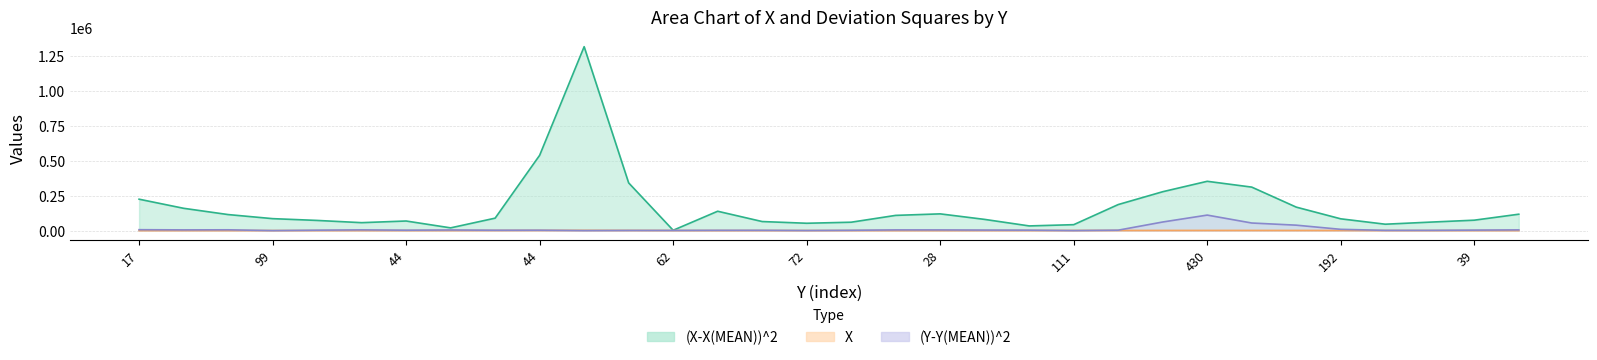

Reading left to right, what are all the values shown in this chart?

X: 156.0	230.5	291.3	337.5	360.2	391.7	368.0	490.1	928.2	1363.7	1776.7	1214.0	581.4	257.9	375.4	400.7	385.0	300.0	284.0	347.0	447.1	835.8	1061.4	1157.2	1223.7	1187.6	1039.6	920.0	416.1	384.1	357.0	287.5
(X-X(MEAN))^2: 224567.2	159508.6	114640.0	85495.6	72716.7	56721.3	68578.6	19541.6	89001.2	538425.4	1315257.4	341143.3	2352.8	138410.2	64762.8	52525.9	59968.8	108824.3	119636.6	80024.1	33413.4	42396.3	186226.5	278070.3	352559.9	310993.1	167862.9	84195.6	45694.9	60424.6	74466.4	117207.1
(Y-Y(MEAN))^2: 6405.0	5045.4	5629.7	3.9	2919.4	5188.5	2812.3	4360.1	2503.1	2812.3	48.6	1158.1	1227.2	2027.8	2113.1	626.6	2211.9	4904.4	4765.3	3724.8	3139.5	195.1	3021.6	61488.5	110868.2	54274.4	38796.7	9019.1	1683.6	1851.7	3367.6	5045.4